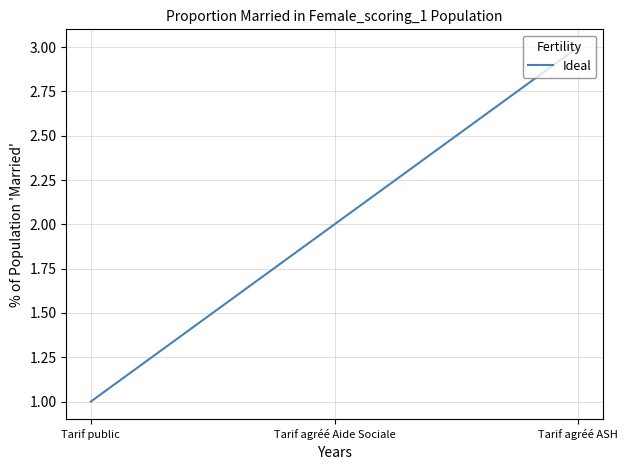

What is the sum of the values at Tarif public and Tarif agréé ASH?

4